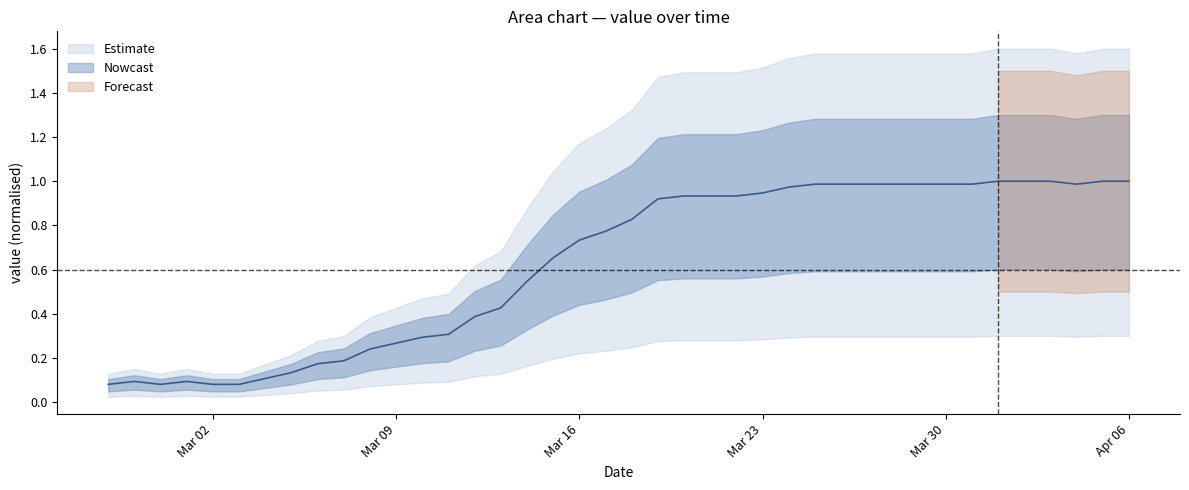

What is the difference between the second highest and second lowest values?

0.9